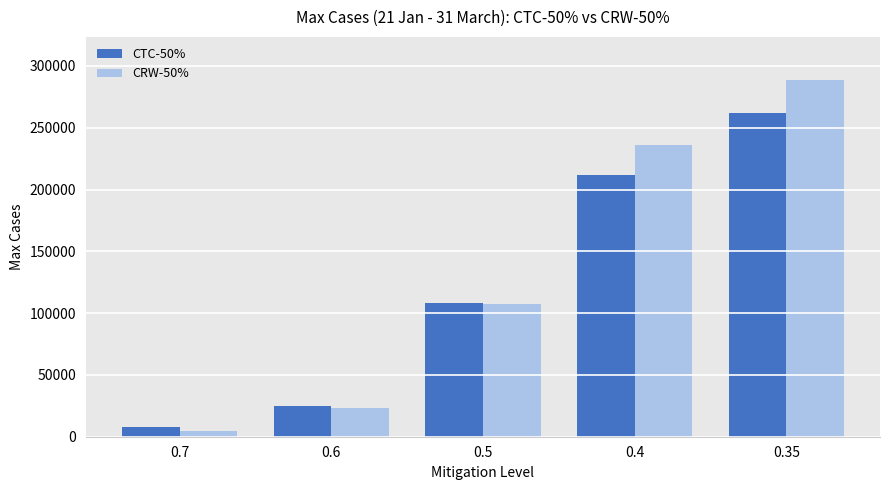

What is the minimum value for CTC-50%?

7580